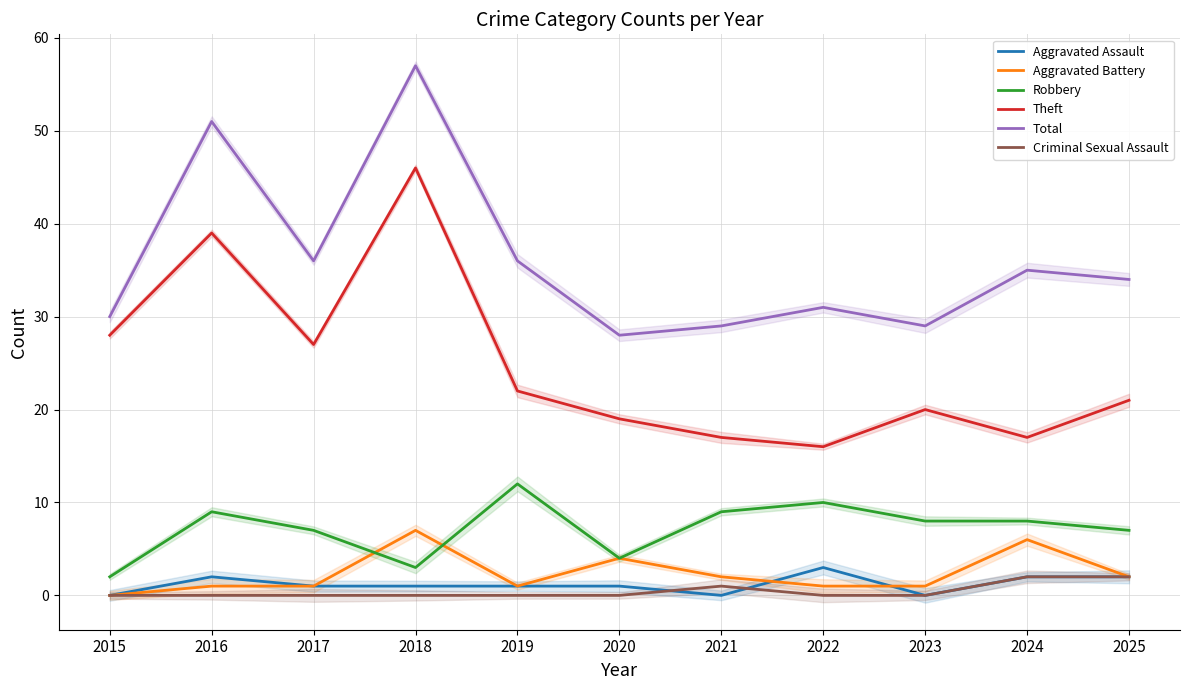

List the labels in order of Total value, largest first.

2018, 2016, 2017, 2019, 2024, 2025, 2022, 2015, 2021, 2023, 2020